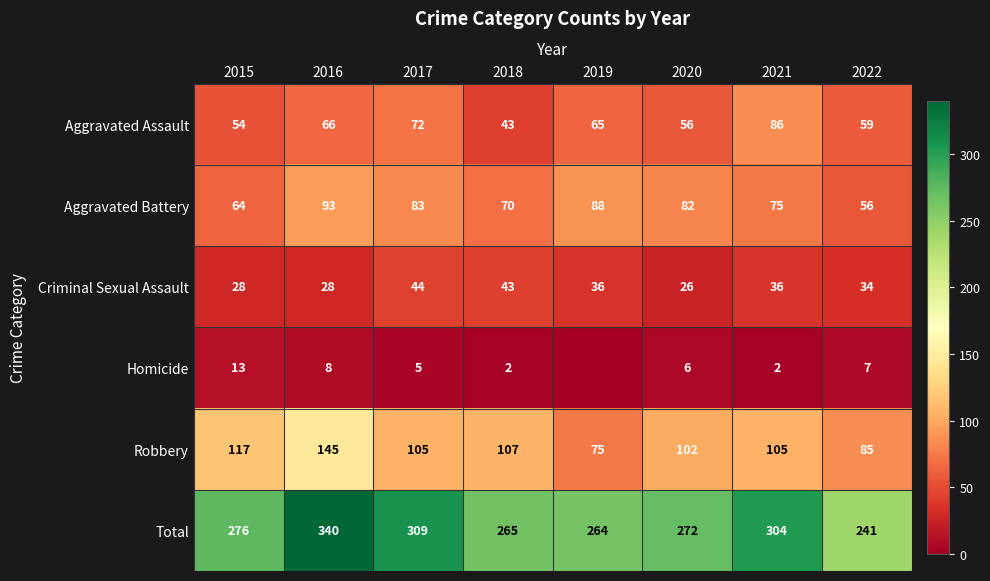

What is the total value across all series at 2019?

528